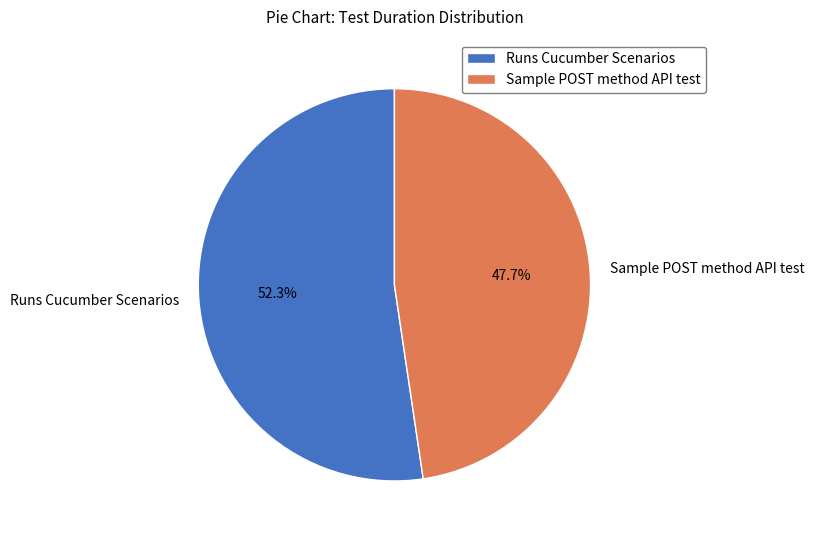

Combined, what portion of the pie is Sample POST method API test and Runs Cucumber Scenarios?

100.0%